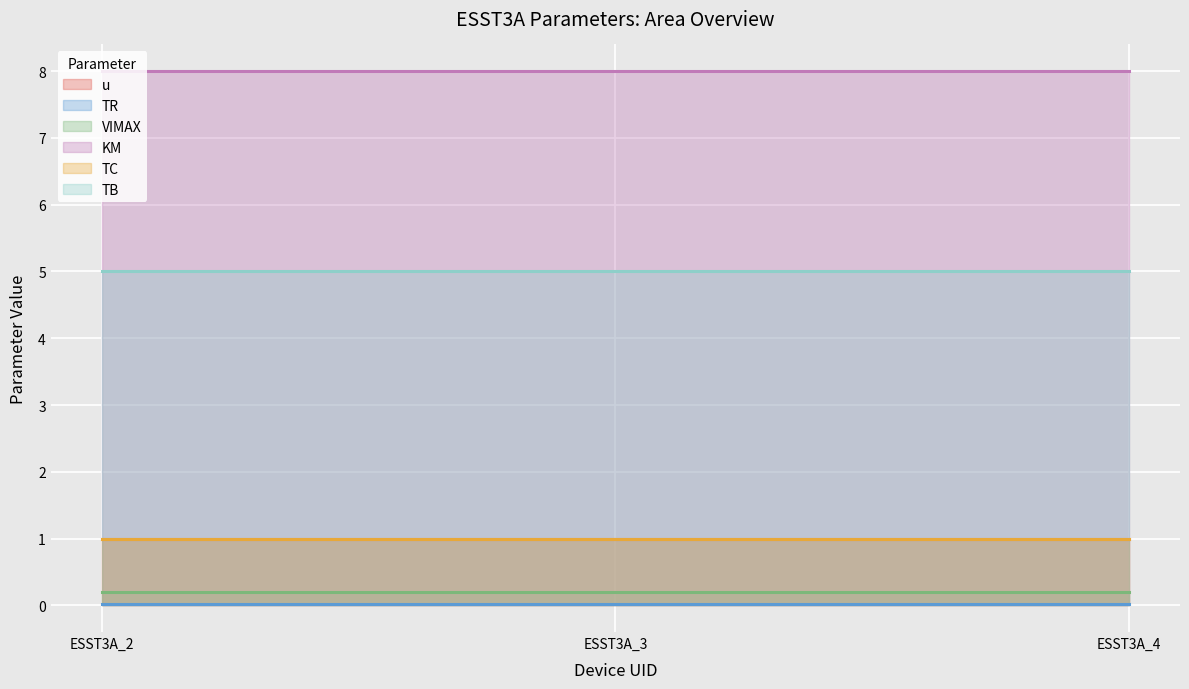

What is the lowest value of the TC series?

1.0